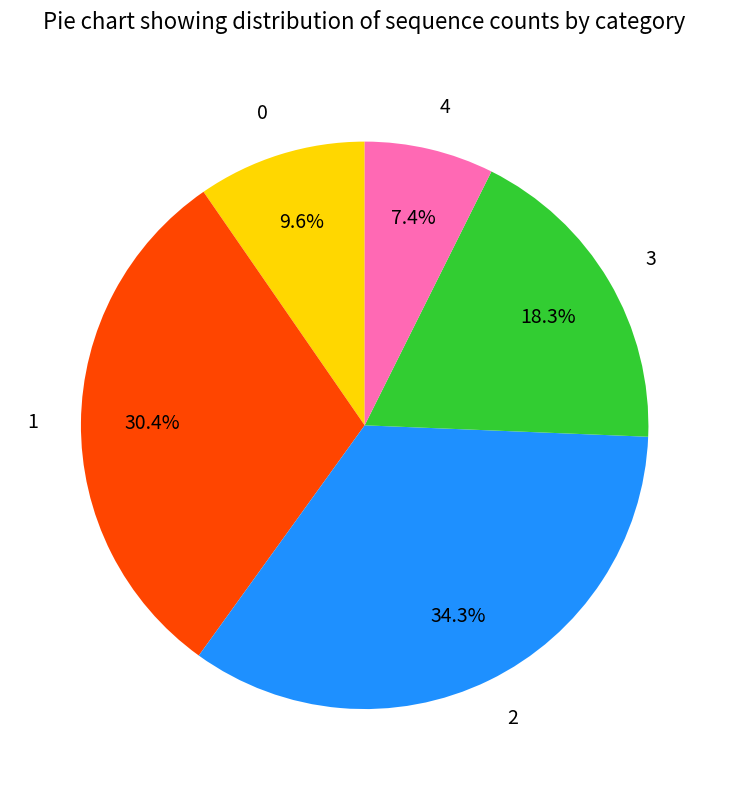

What percentage is the 1 slice, to the nearest percent?

30%